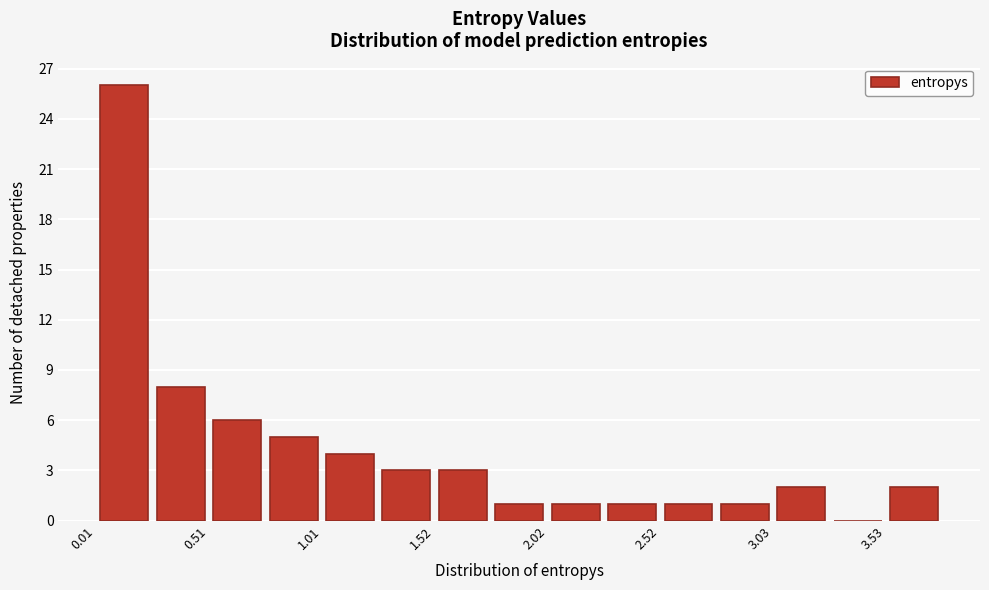

Around what value on the x-axis is the tallest bar? Give the approximate position of its centre, as read against the axis.

0.1